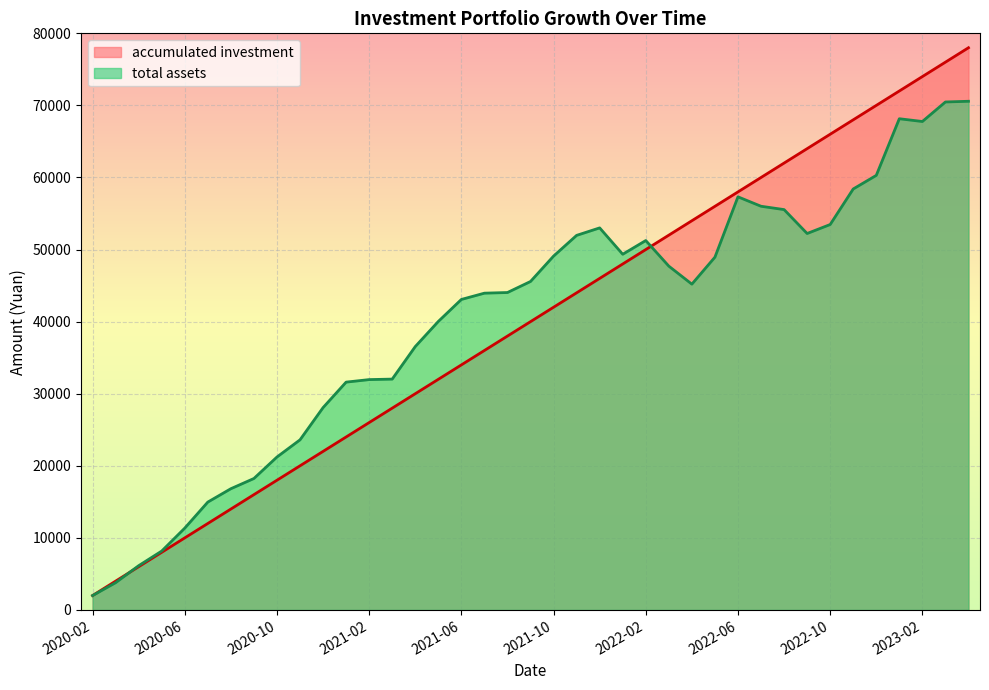

How many lines are shown in the chart?

2